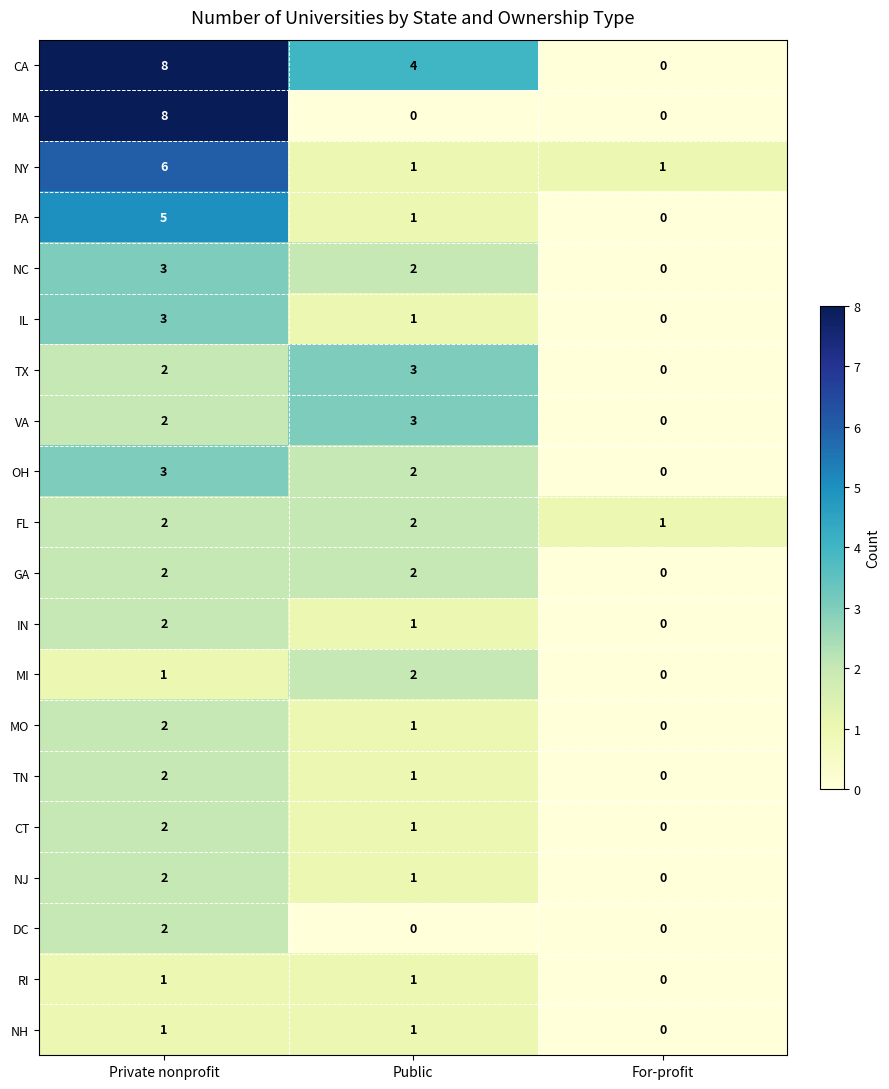

True or false: MO has a value of 3 at Private nonprofit.

False